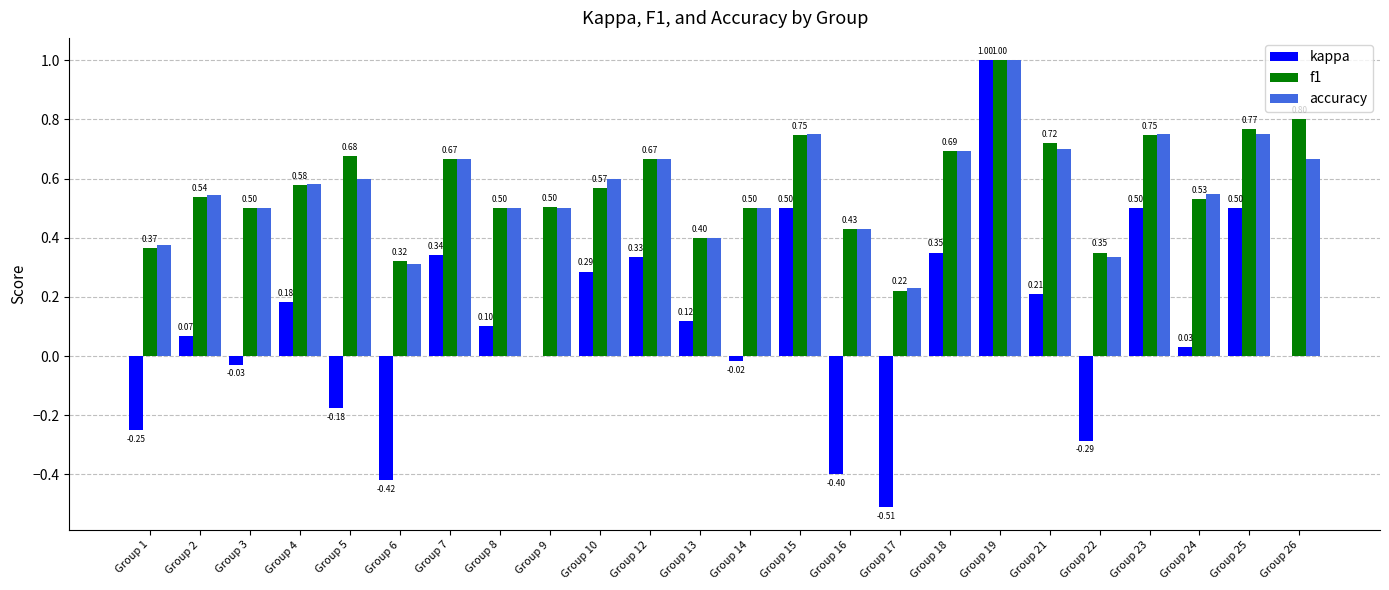

Which series has the largest total across all categories?

f1